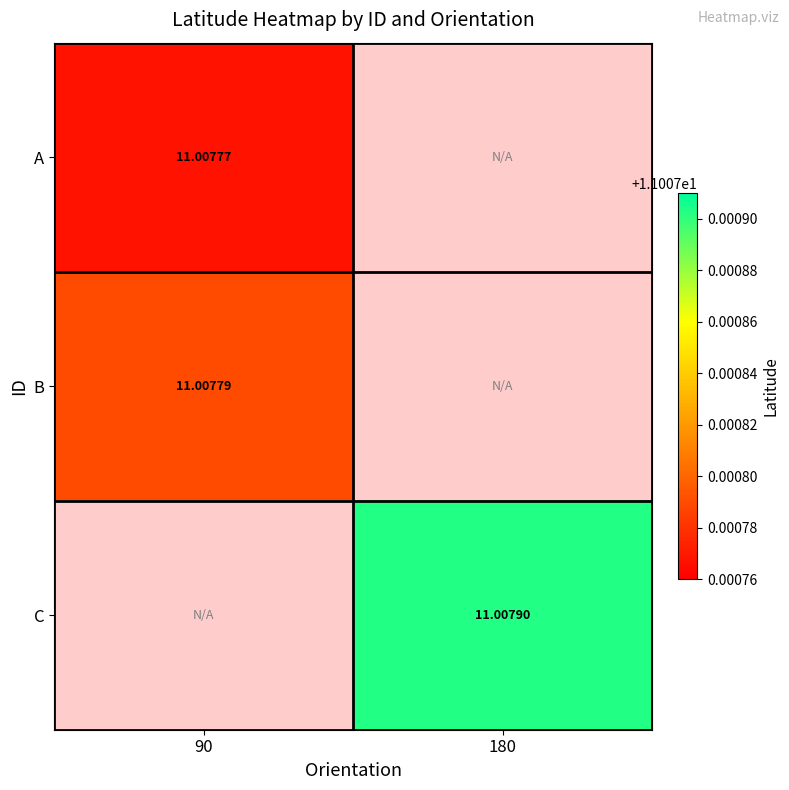

The A series shows 11.0 at 90. True or false?

True